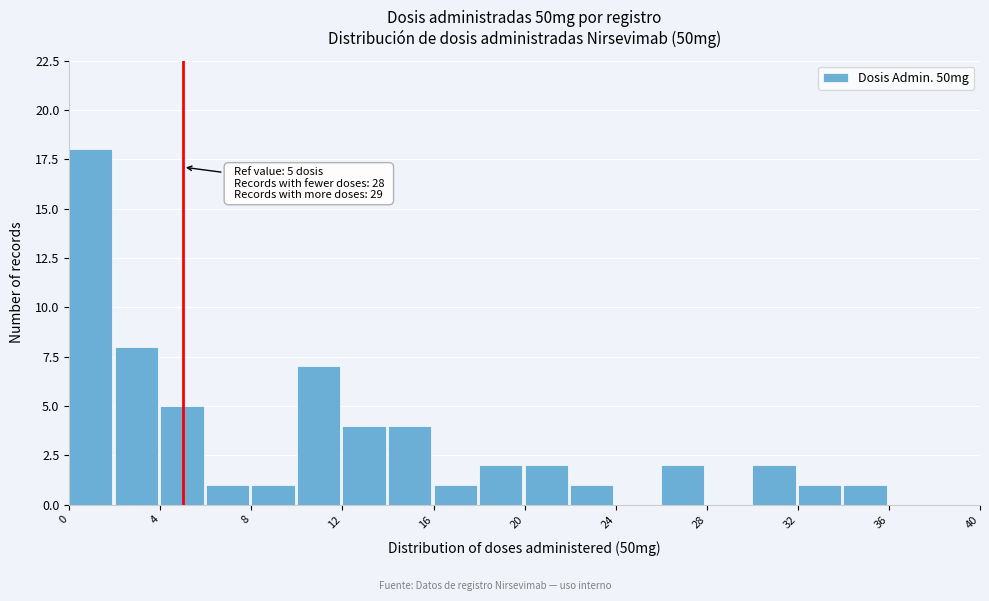

Which range on the x-axis has the tallest bar?

0 to 2